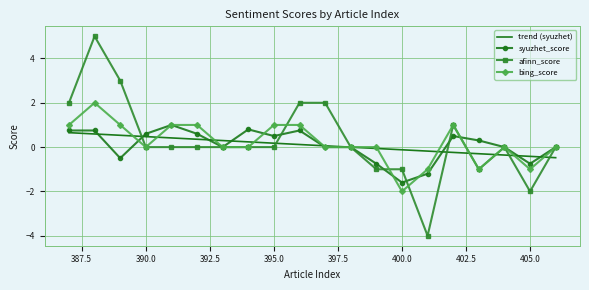

Which series has the largest range (max minus min)?

afinn_score